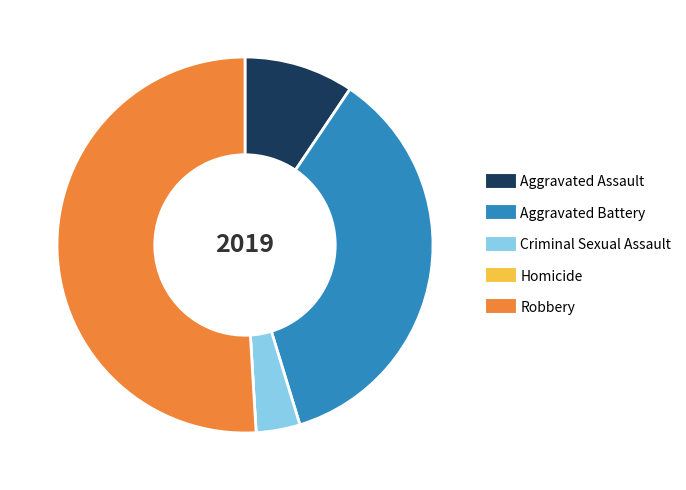

Is it true that Robbery is 51% of the pie?

True